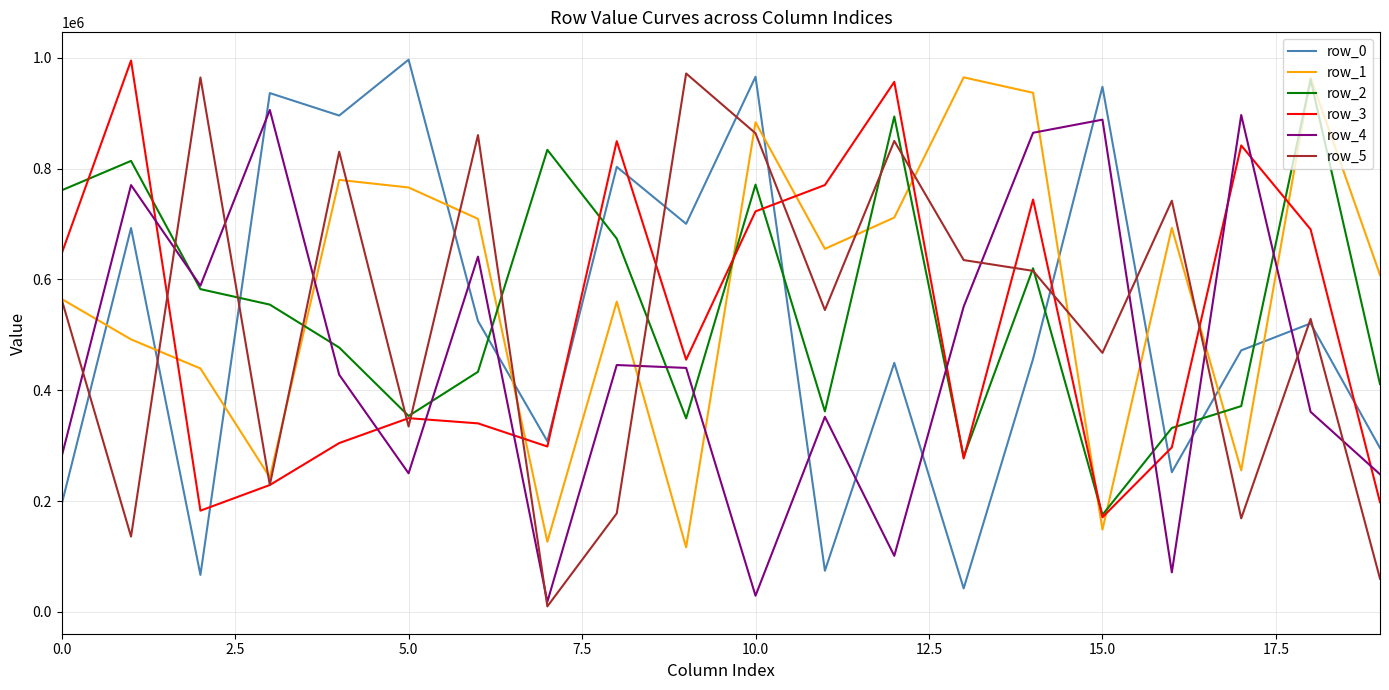

True or false: row_1 and row_4 intersect in this chart.

True